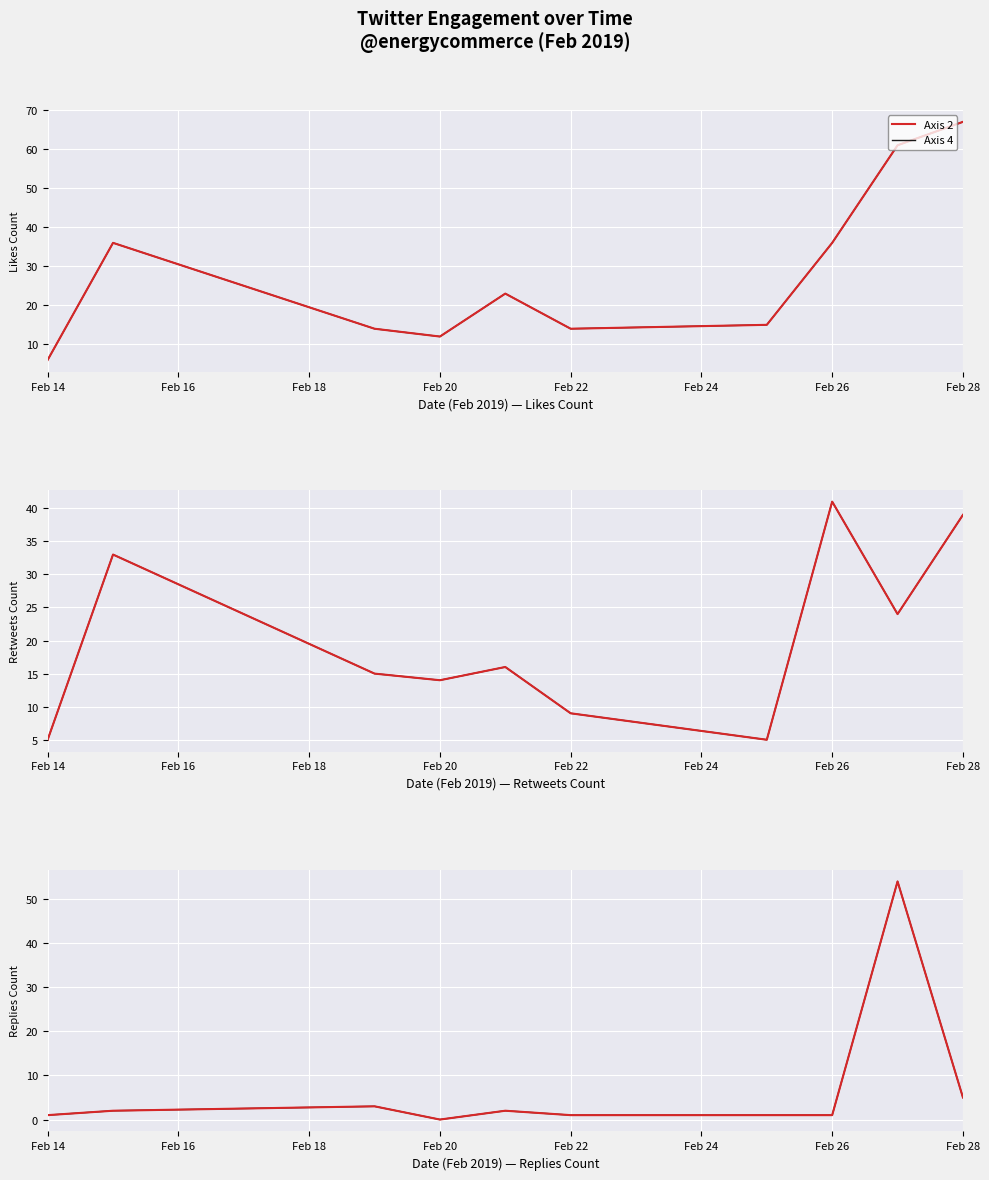

In Axis 2, how many points are higher than both neighbors (excluding endpoints)?

3